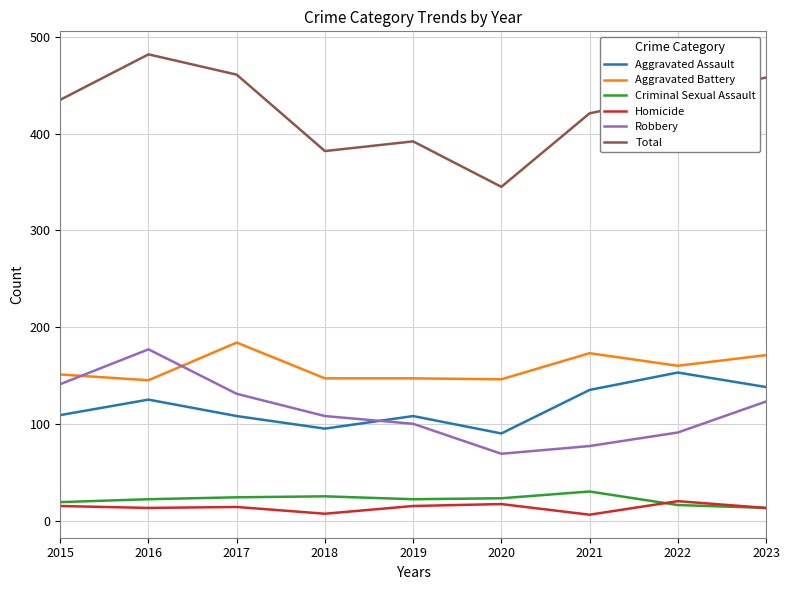

Is the value of Aggravated Assault at 2020 greater than the value of Aggravated Battery at 2023?

No